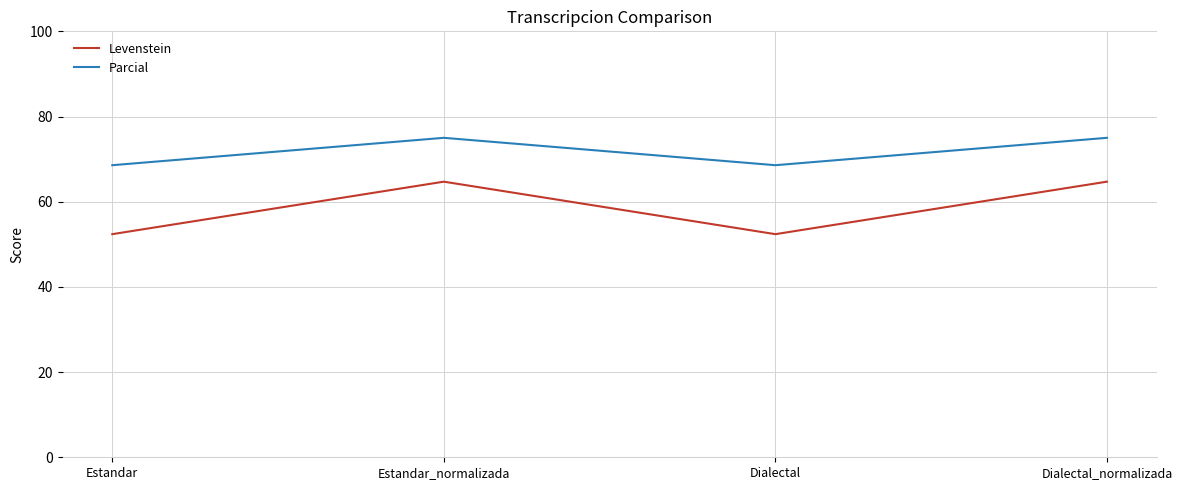

Reading left to right, list all the values displayed in this chart.

Levenstein: Estandar=52.4	Estandar_normalizada=64.7	Dialectal=52.4	Dialectal_normalizada=64.7
Parcial: Estandar=68.6	Estandar_normalizada=75.0	Dialectal=68.6	Dialectal_normalizada=75.0